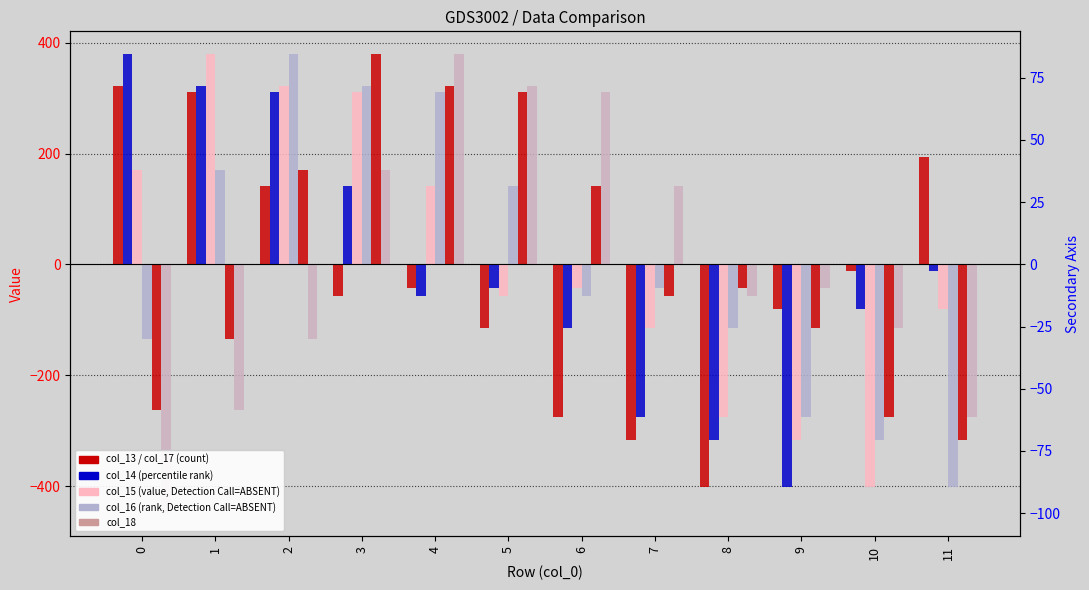

What is the difference between the maximum and minimum values in the col_13 series?

723.8